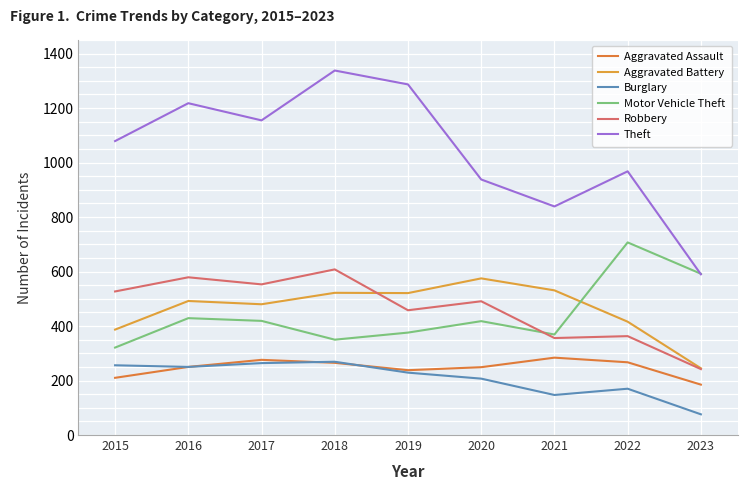

Does the chart display data point markers on the line(s)?

No